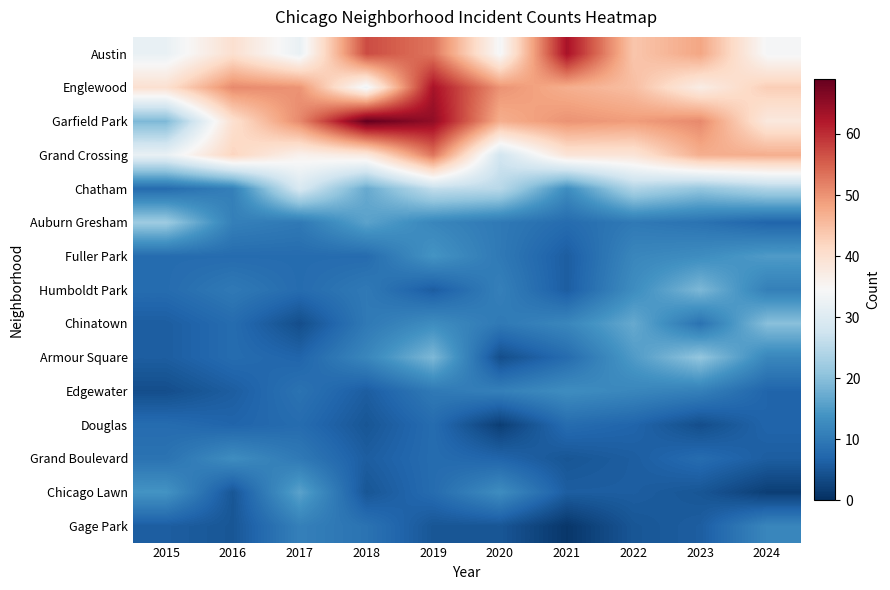

Reading left to right, what are all the values shown in this chart?

Austin: 2015=32	2016=40	2017=32	2018=57	2019=53	2020=34	2021=63	2022=44	2023=48	2024=34
Englewood: 2015=40	2016=51	2017=50	2018=33	2019=63	2020=50	2021=47	2022=45	2023=37	2024=43
Garfield Park: 2015=19	2016=40	2017=51	2018=69	2019=65	2020=47	2021=50	2022=49	2023=51	2024=38
Grand Crossing: 2015=32	2016=42	2017=36	2018=38	2019=53	2020=28	2021=39	2022=39	2023=47	2024=47
Chatham: 2015=8	2016=11	2017=29	2018=17	2019=26	2020=25	2021=13	2022=24	2023=21	2024=24
Auburn Gresham: 2015=22	2016=11	2017=10	2018=16	2019=12	2020=10	2021=8	2022=10	2023=9	2024=7
Fuller Park: 2015=8	2016=8	2017=8	2018=8	2019=14	2020=10	2021=6	2022=12	2023=13	2024=15
Humboldt Park: 2015=8	2016=10	2017=8	2018=10	2019=6	2020=11	2021=6	2022=13	2023=19	2024=11
Chinatown: 2015=6	2016=8	2017=4	2018=10	2019=13	2020=10	2021=12	2022=17	2023=9	2024=20
Armour Square: 2015=6	2016=8	2017=7	2018=12	2019=19	2020=4	2021=8	2022=15	2023=21	2024=12
Edgewater: 2015=4	2016=6	2017=9	2018=6	2019=10	2020=11	2021=13	2022=12	2023=11	2024=7
Douglas: 2015=8	2016=7	2017=8	2018=5	2019=8	2020=2	2021=8	2022=7	2023=4	2024=7
Grand Boulevard: 2015=9	2016=13	2017=10	2018=6	2019=8	2020=7	2021=5	2022=6	2023=8	2024=6
Chicago Lawn: 2015=14	2016=5	2017=16	2018=5	2019=8	2020=13	2021=6	2022=6	2023=5	2024=2
Gage Park: 2015=6	2016=5	2017=11	2018=9	2019=5	2020=5	2021=1	2022=5	2023=6	2024=12